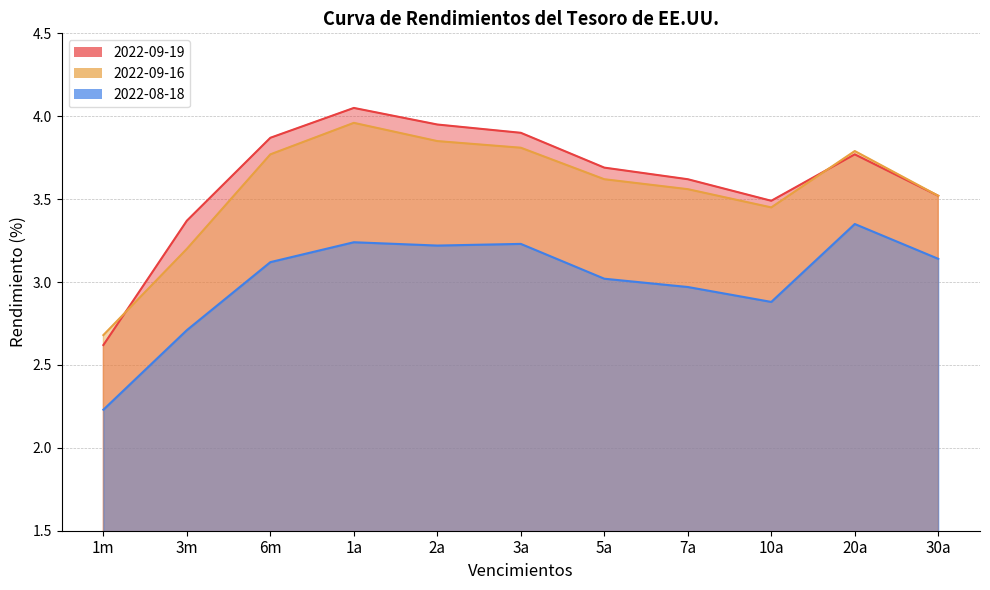

What is the difference between the 2022-08-18 values at 20a and 10a?

0.5